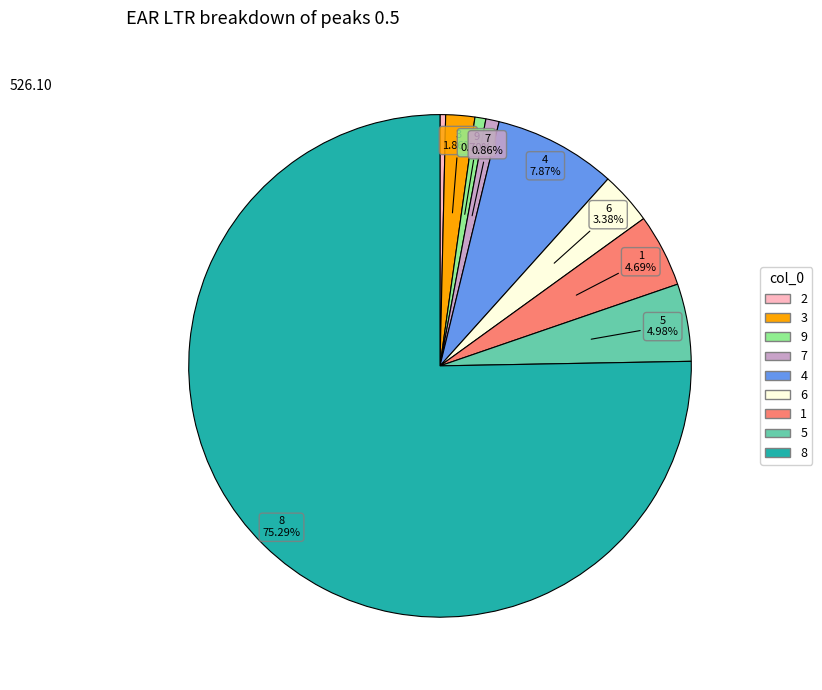

Between 9 and 5, which is larger?

5